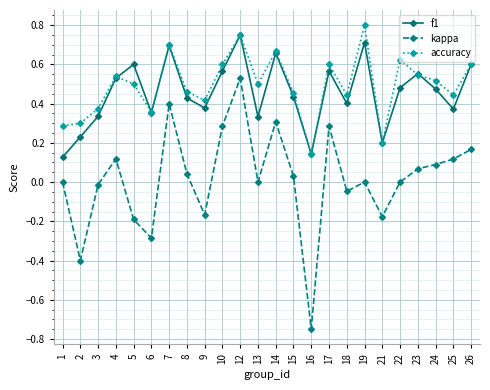

True or false: kappa has more than 2 points higher than both neighbors.

True